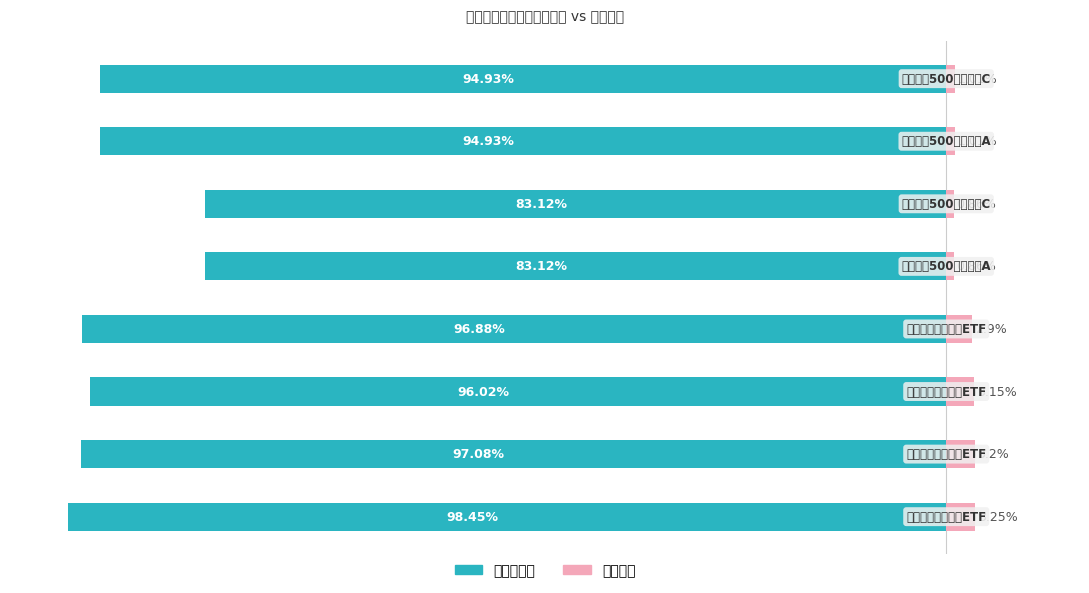

What is the difference between the highest and lowest values at 6?

95.9